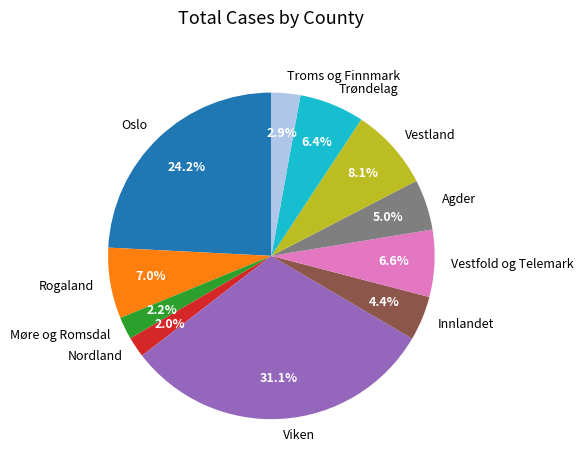

Do Trøndelag and Møre og Romsdal together represent more than half of the pie?

No